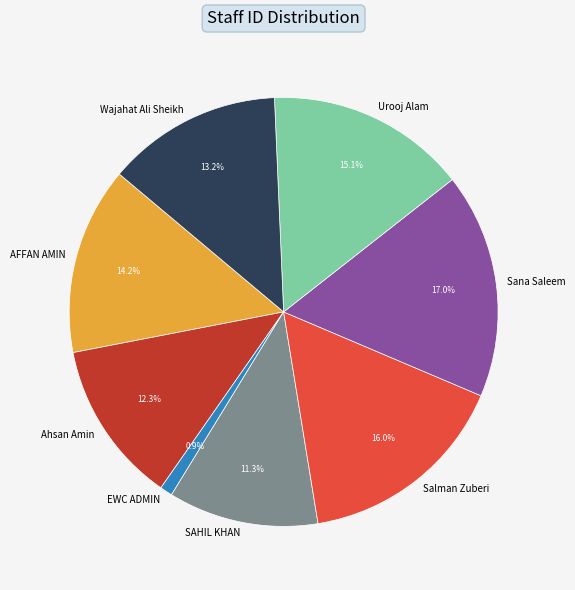

Is AFFAN AMIN the majority of the pie?

No